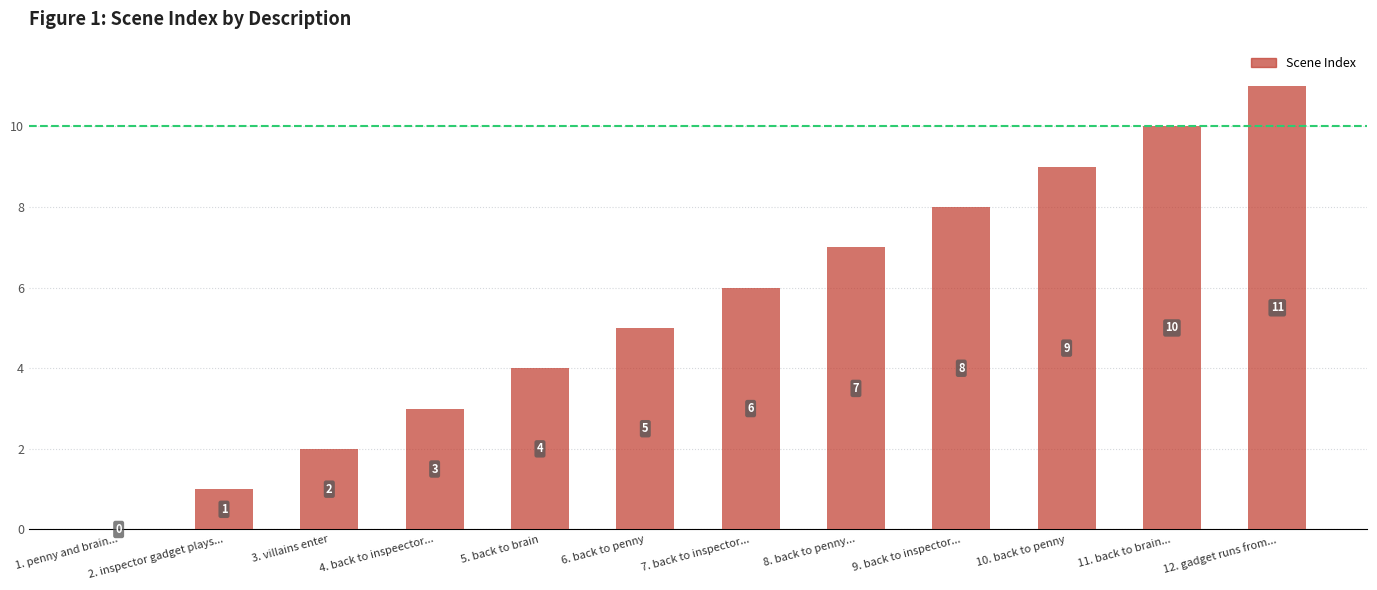

What is the approximate value at 12. gadget runs from..., to the nearest 5?

10